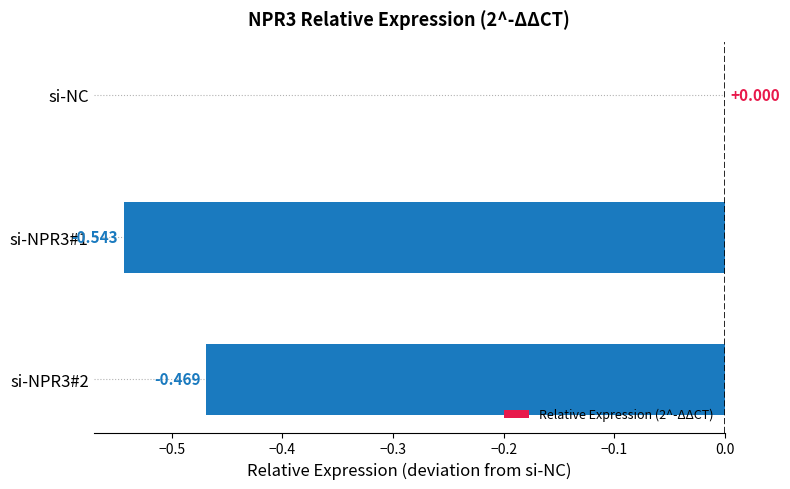

Does the chart contain stacked bars?

No